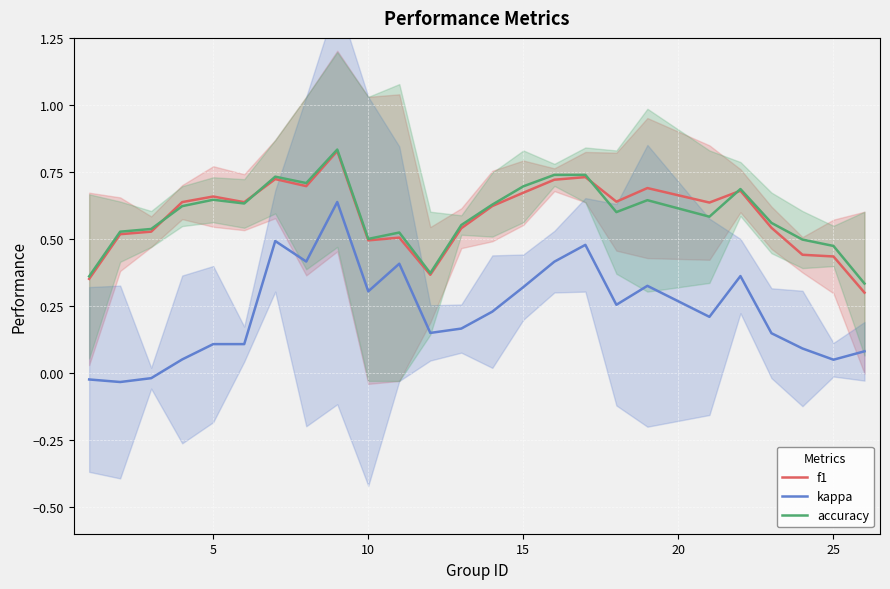

Rank the series by their maximum value, from lowest to highest.

kappa, f1, accuracy